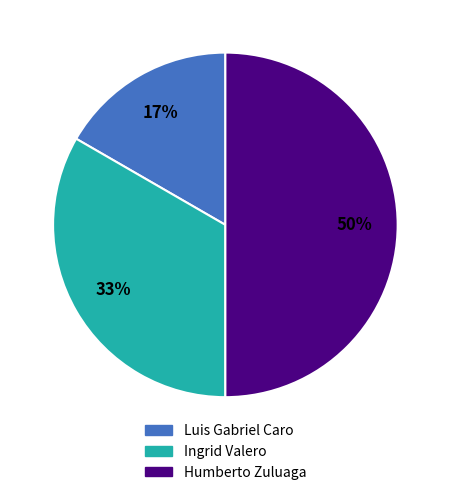

Does Ingrid Valero represent more than half of the total?

No